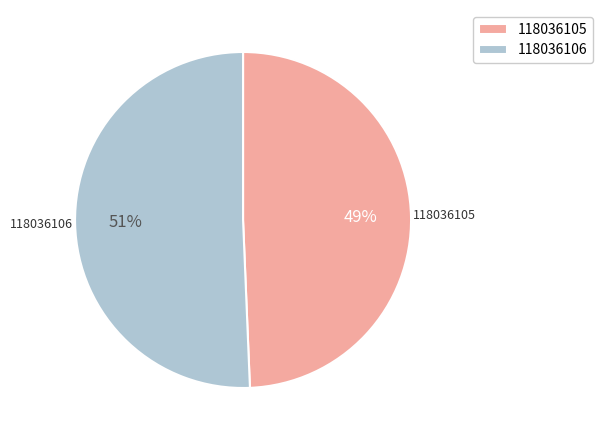

Which category has the smallest portion of the pie?

118036105